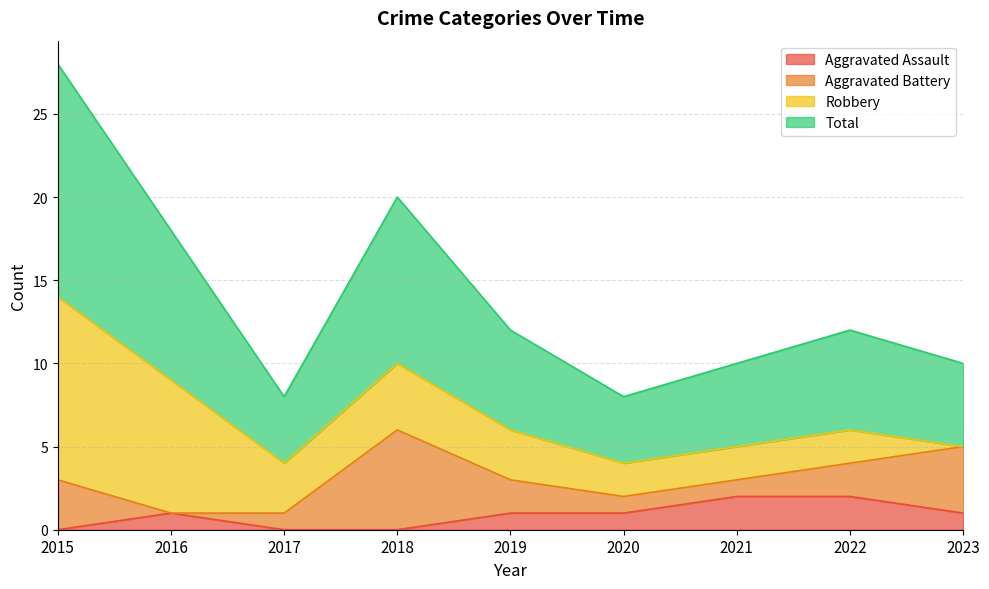

How many interior local peaks does the Aggravated Assault series have?

1